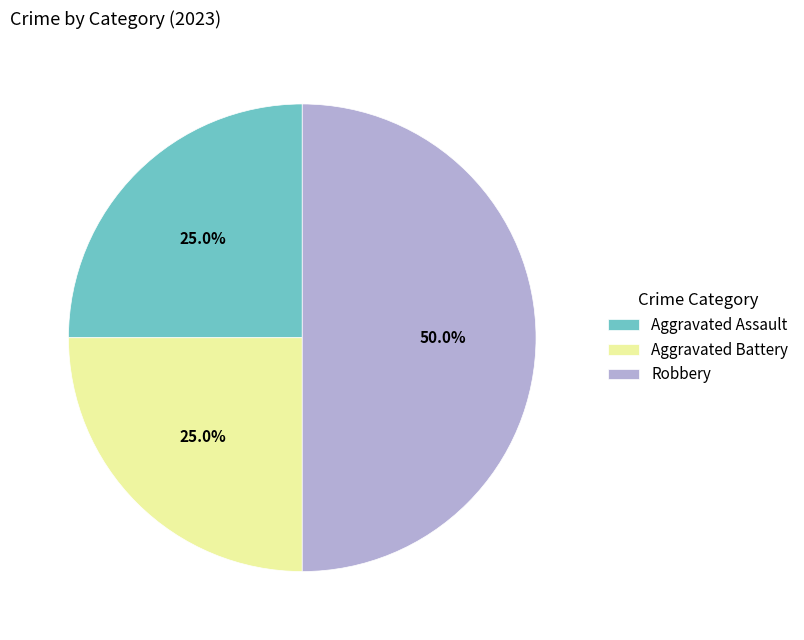

Does Aggravated Battery represent more than half of the total?

No